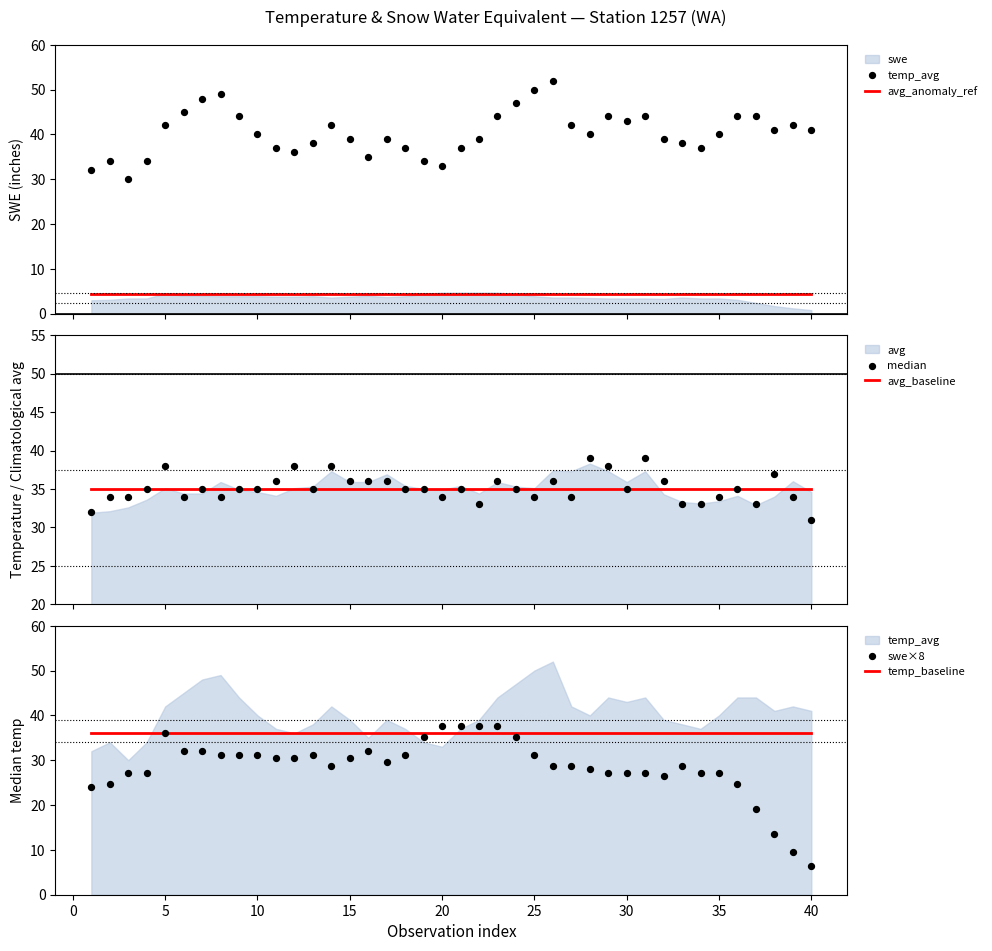

Which series has the largest total across all categories?

temp_avg